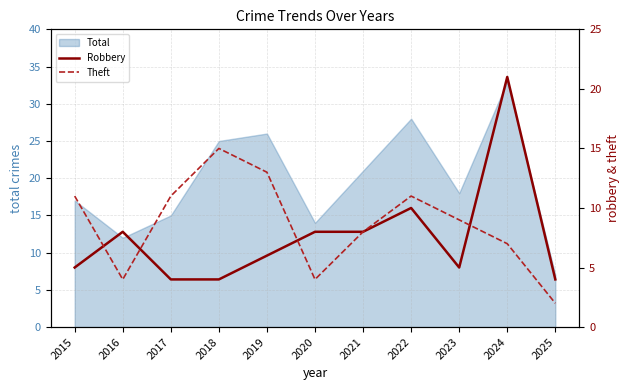

The Total series shows 14 at 2020. True or false?

True